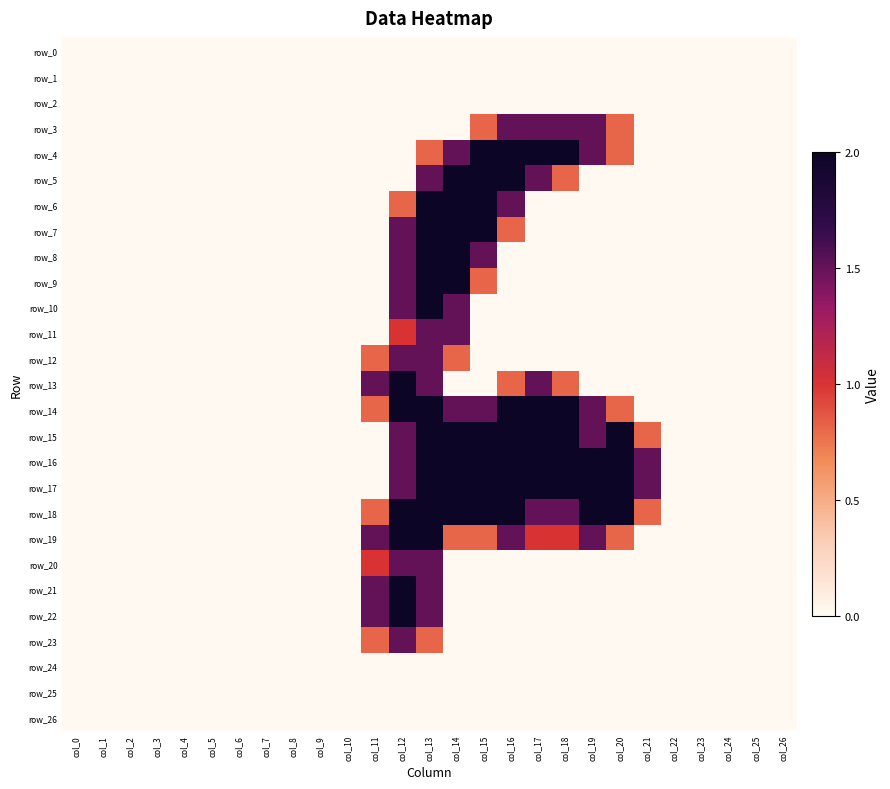

Count the number of categories in the chart.

27